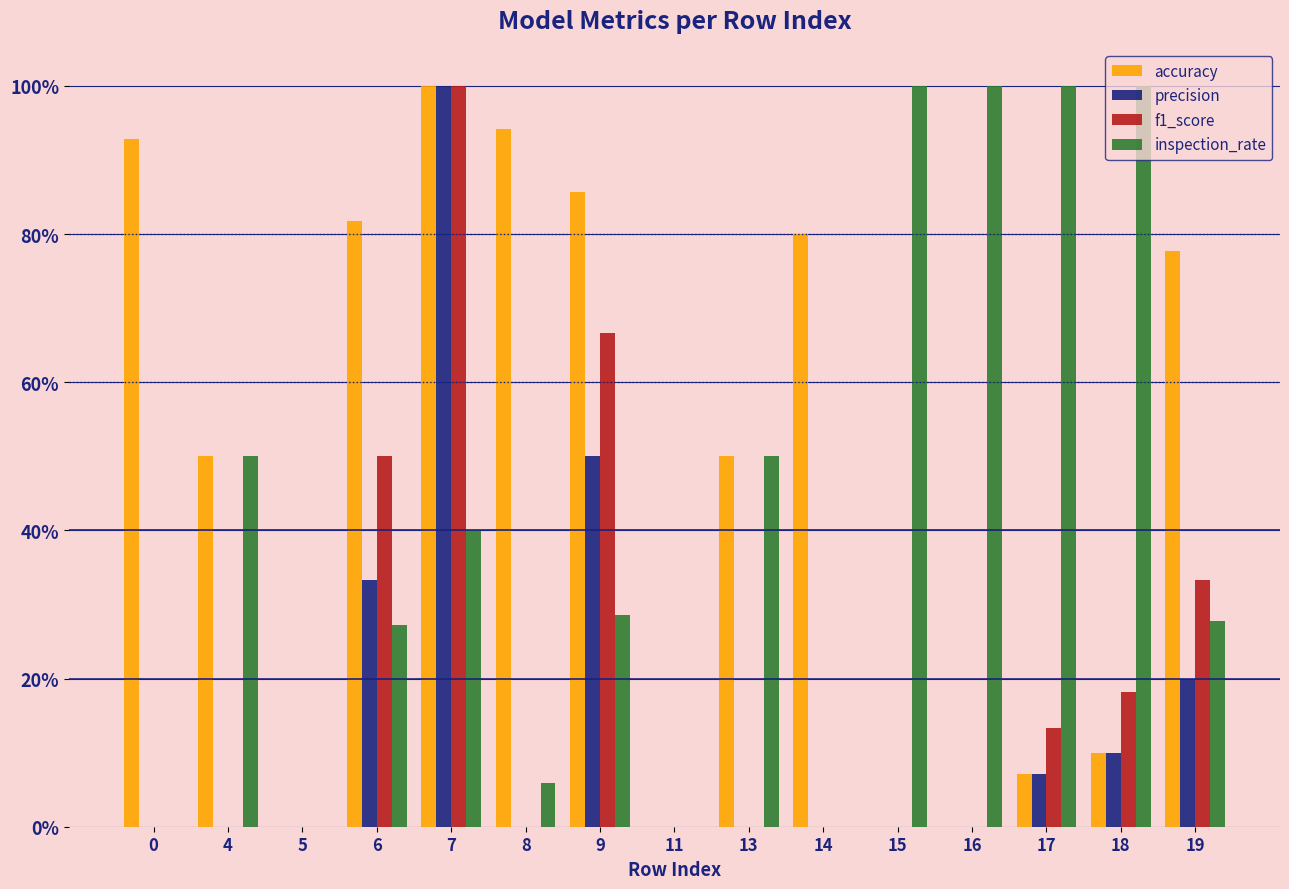

Between 14 and 19, which series saw the biggest shift?

f1_score